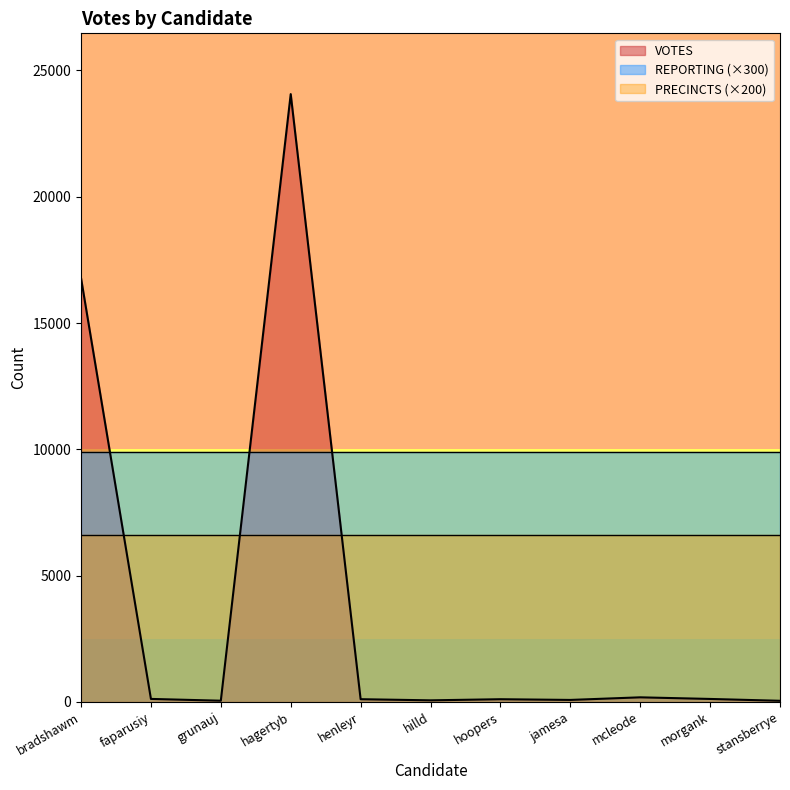

Reading left to right, list all the values displayed in this chart.

VOTES: bradshawm=16781	faparusiy=118	grunauj=47	hagertyb=24065	henleyr=107	hilld=62	hoopers=106	jamesa=78	mcleode=181	morgank=117	stansberrye=44
REPORTING: bradshawm=33	faparusiy=33	grunauj=33	hagertyb=33	henleyr=33	hilld=33	hoopers=33	jamesa=33	mcleode=33	morgank=33	stansberrye=33
PRECINCTS: bradshawm=33	faparusiy=33	grunauj=33	hagertyb=33	henleyr=33	hilld=33	hoopers=33	jamesa=33	mcleode=33	morgank=33	stansberrye=33